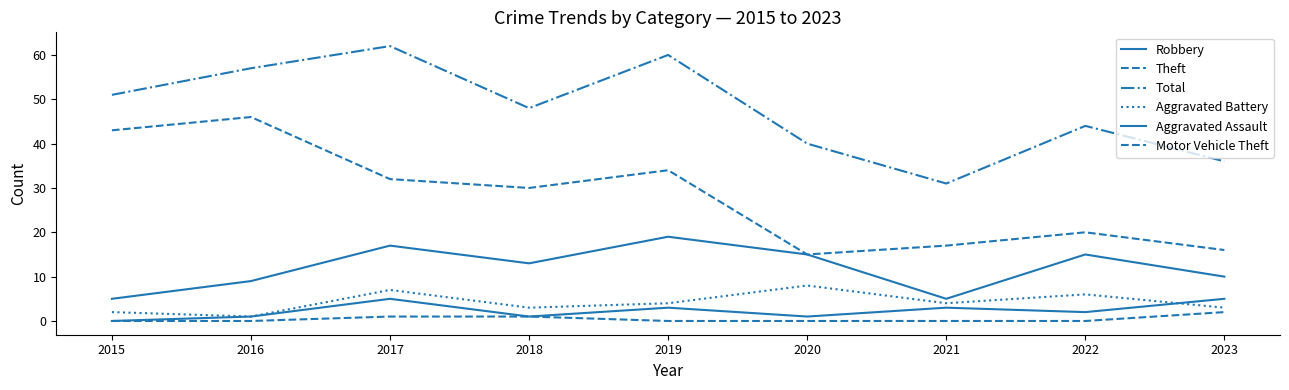

How many lines are shown in the chart?

6